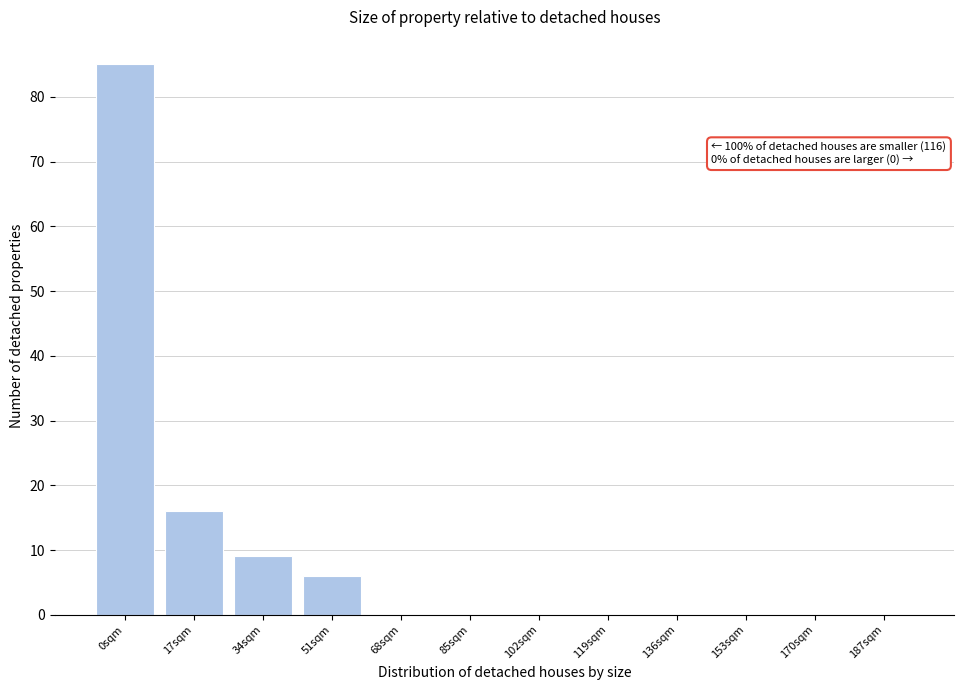

Reading right to left, extract all data points from this chart.

187sqm=0	170sqm=0	153sqm=0	136sqm=0	119sqm=0	102sqm=0	85sqm=0	68sqm=0	51sqm=6	34sqm=9	17sqm=16	0sqm=85